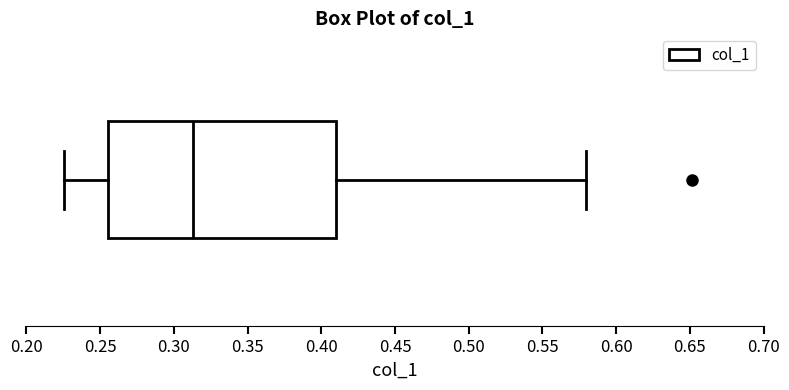

Where does the median line of the box sit on the x-axis? The values are not printed on the chart, so give them approximately, as read against the axis.

0.315